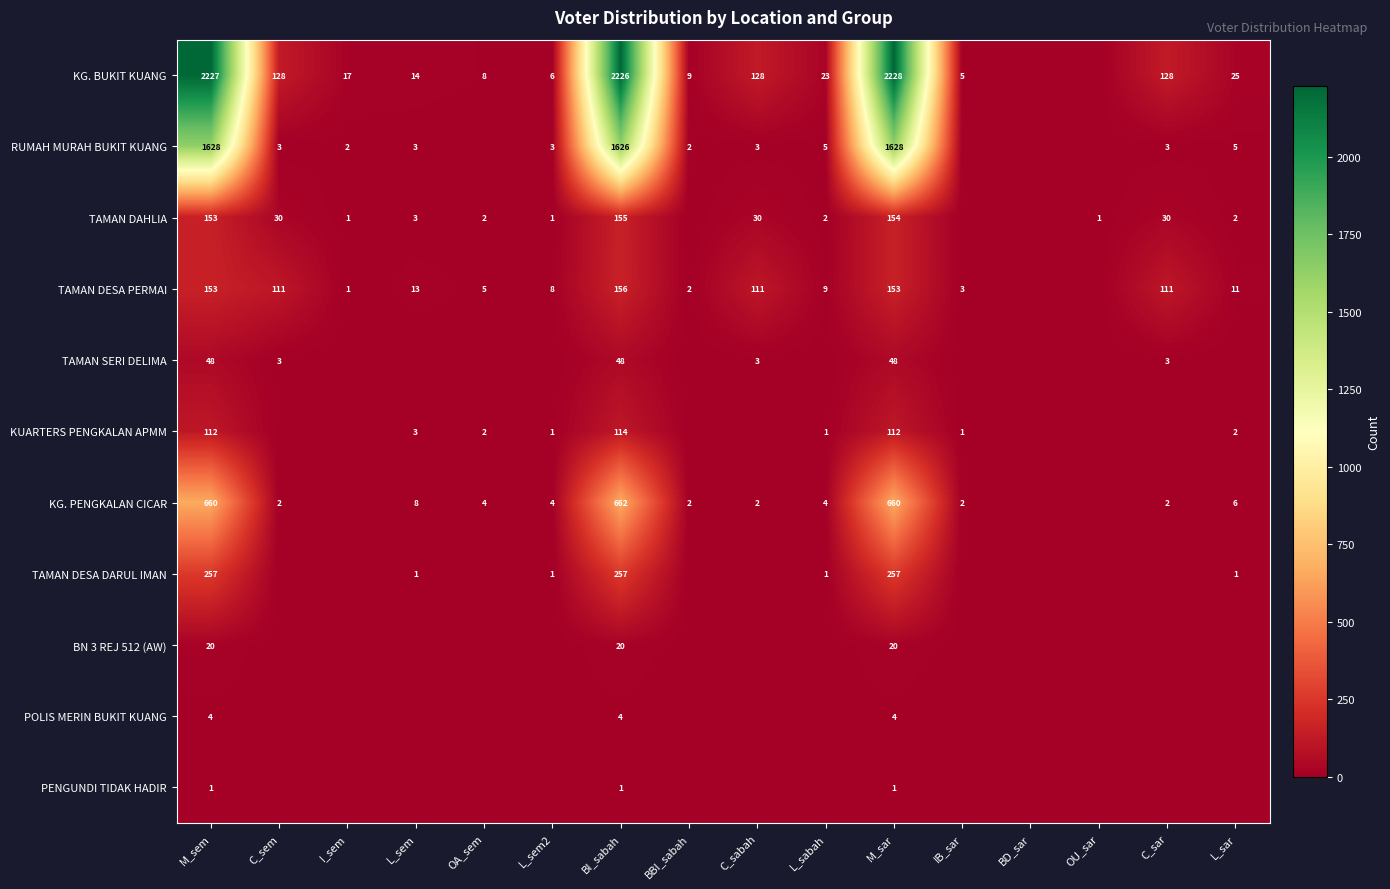

True or false: KG. PENGKALAN CICAR has a value of 660 at M_sar.

True